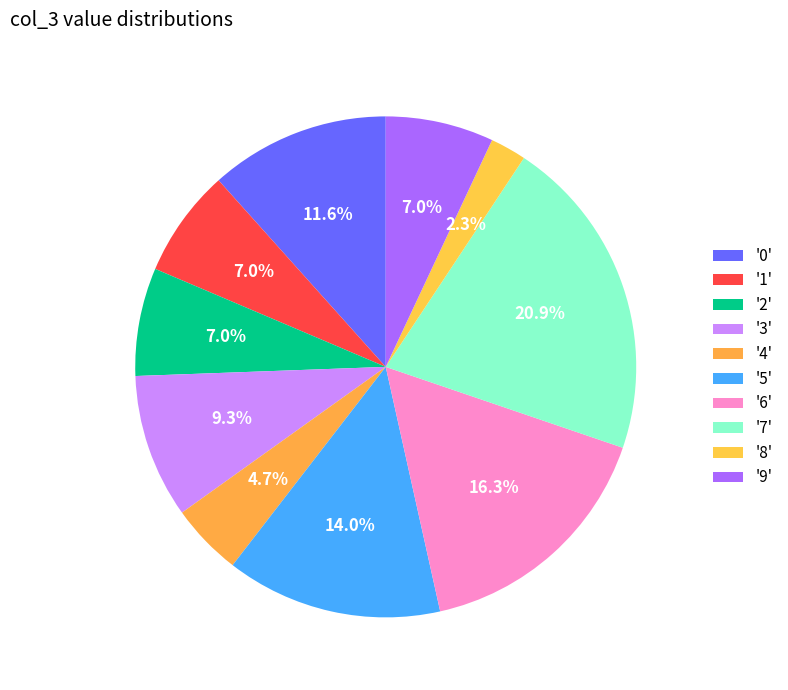

What is the smallest slice in the pie chart?

8